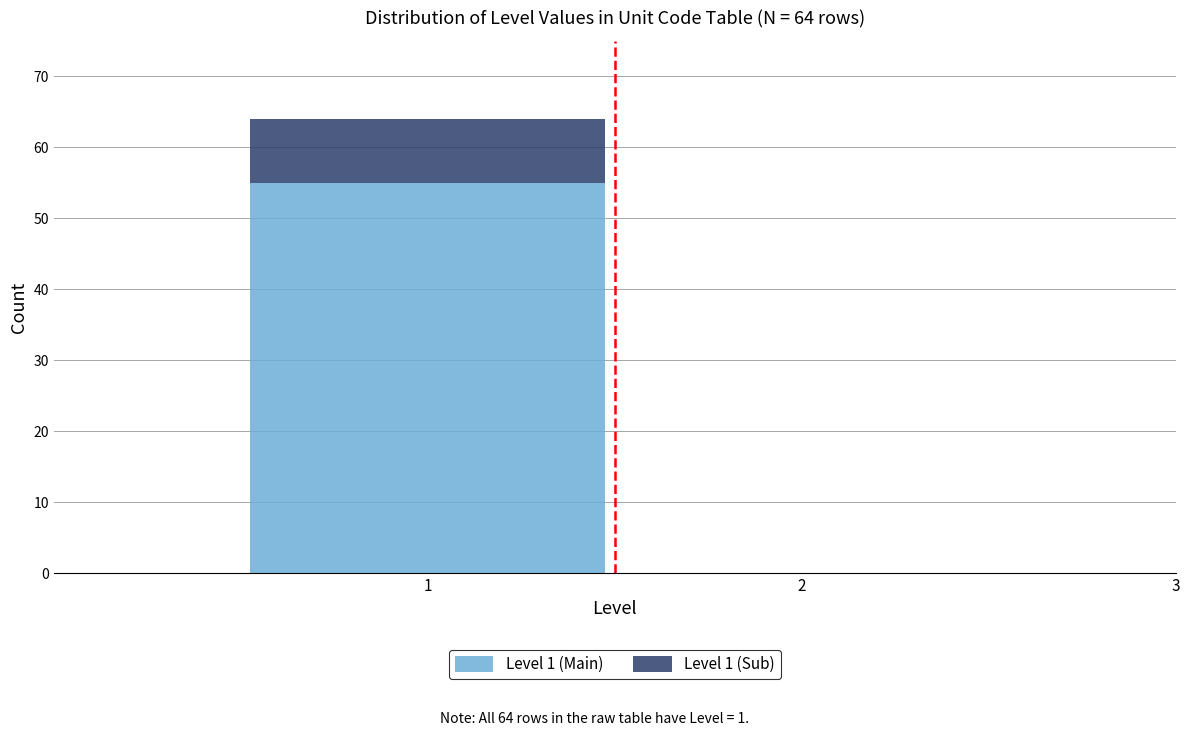

Reading left to right, transcribe this chart: for each stacked bar, give the range it covers on the x-axis and its total height. The values are not printed on the chart, so give them approximately, as read against the axis.

0.5 to 1.5: 64
1.5 to 2.5: 0